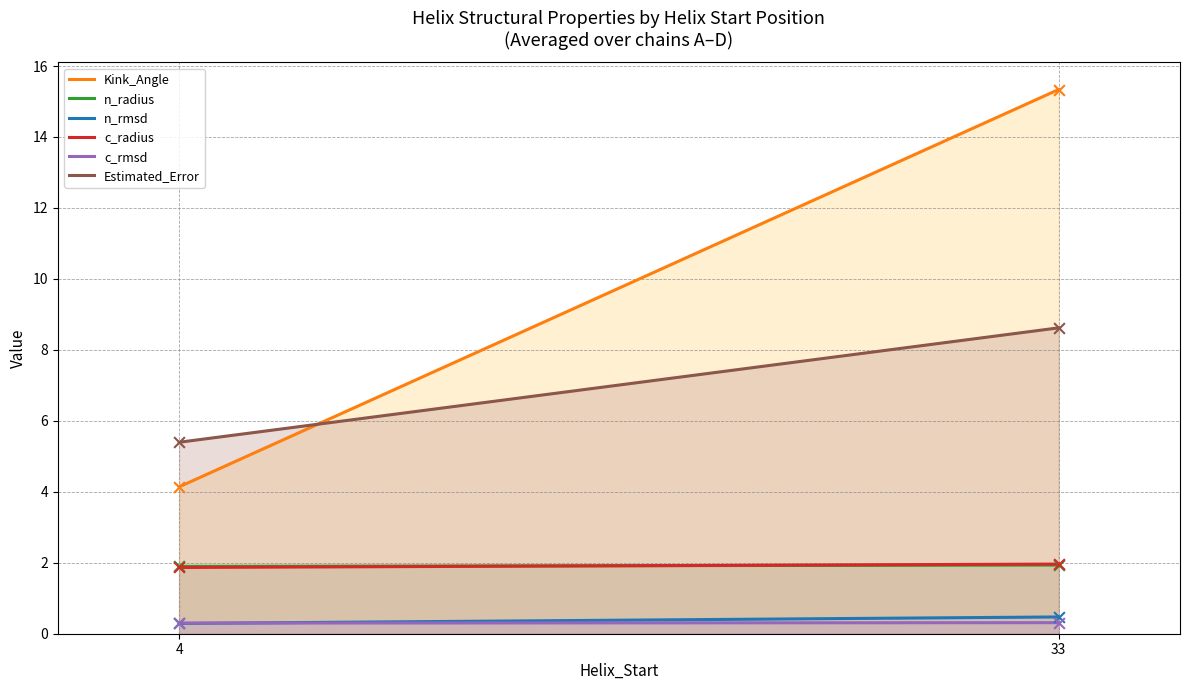

Which series has the largest total across all categories?

Kink_Angle